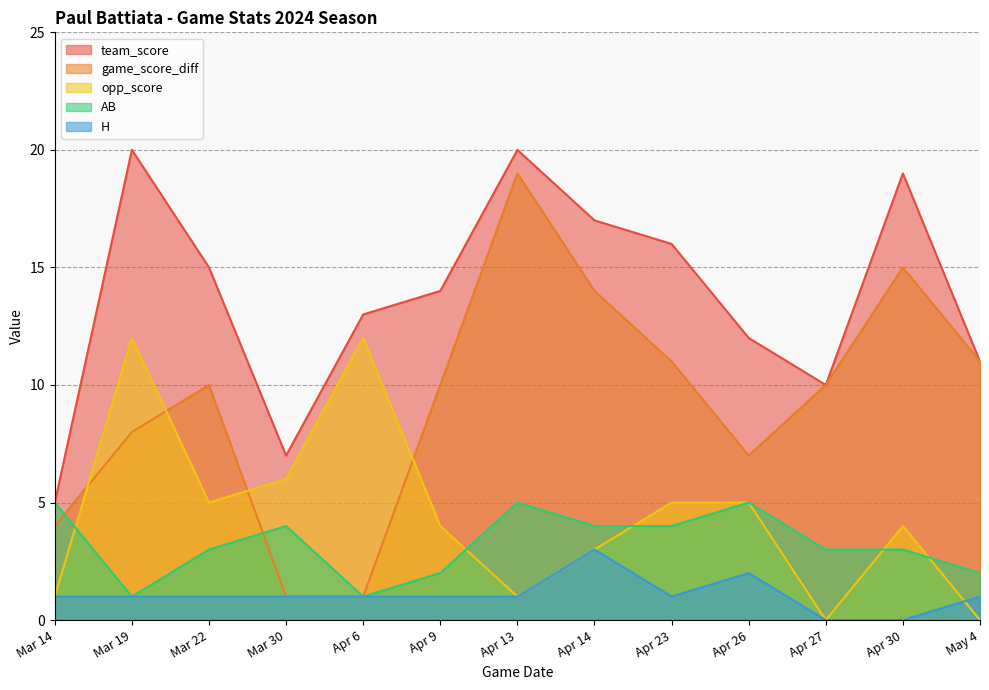

List the series in order of their peak value, lowest first.

H, AB, opp_score, game_score_diff, team_score